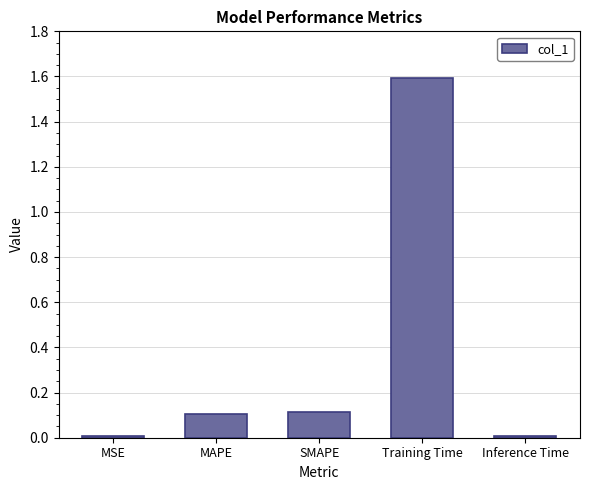

What is the average value?

0.4